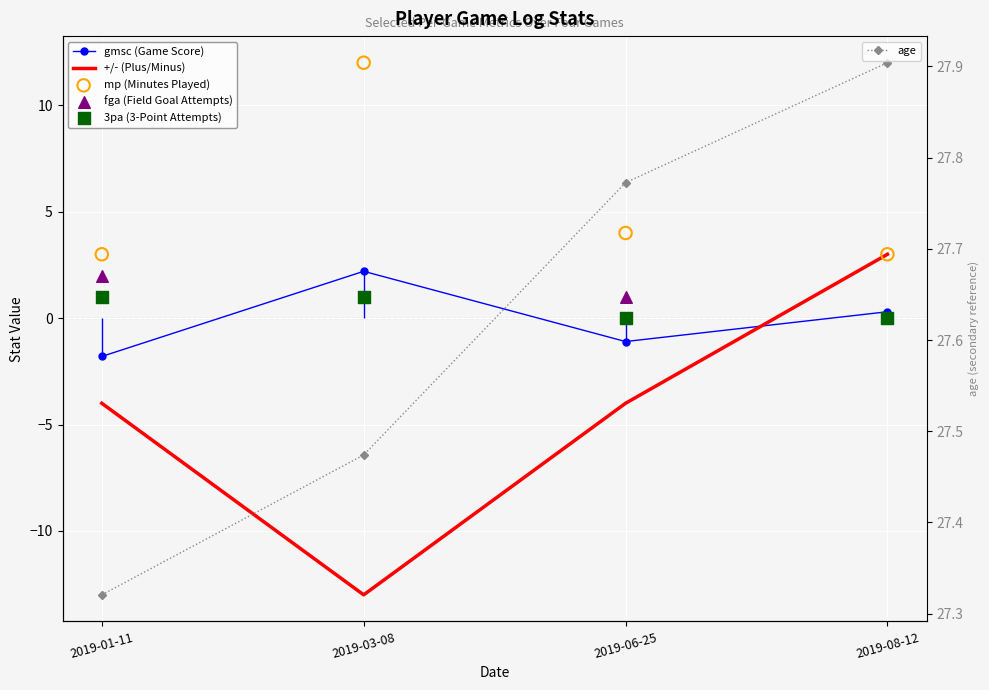

Which series has the largest Y range (max minus min)?

+/- (Plus/Minus)